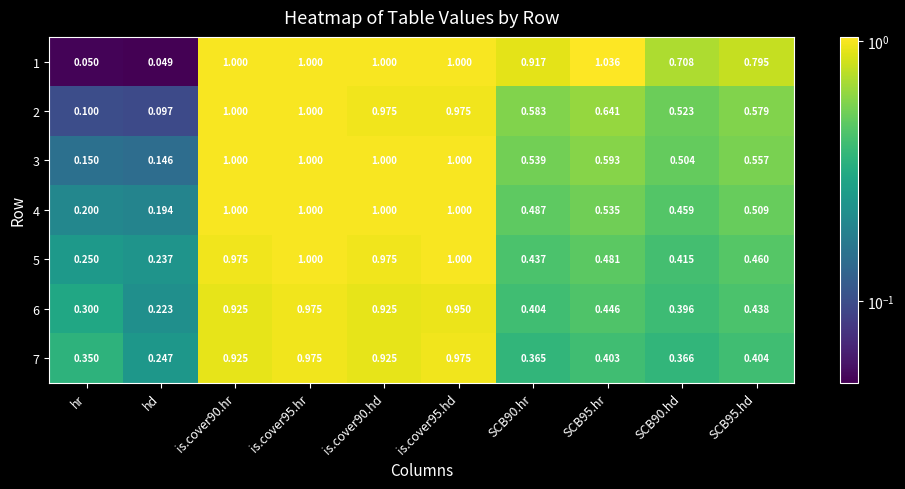

Where is 3 nearest to the value 0?

hd